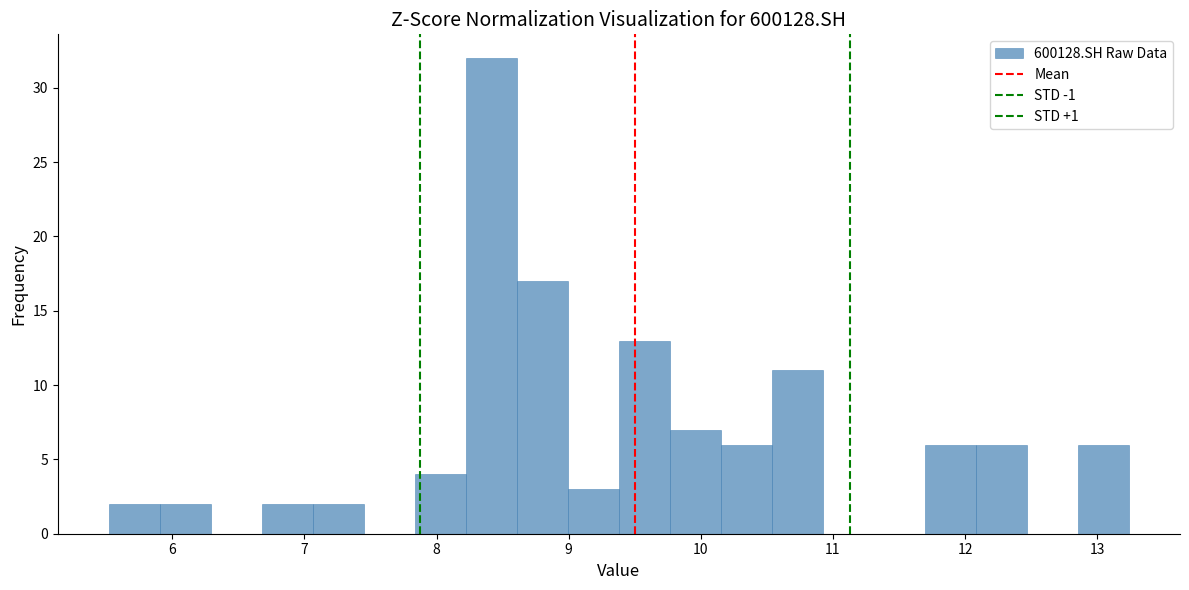

Read against the x-axis, roughly where is the centre of the tallest bar?

8.4